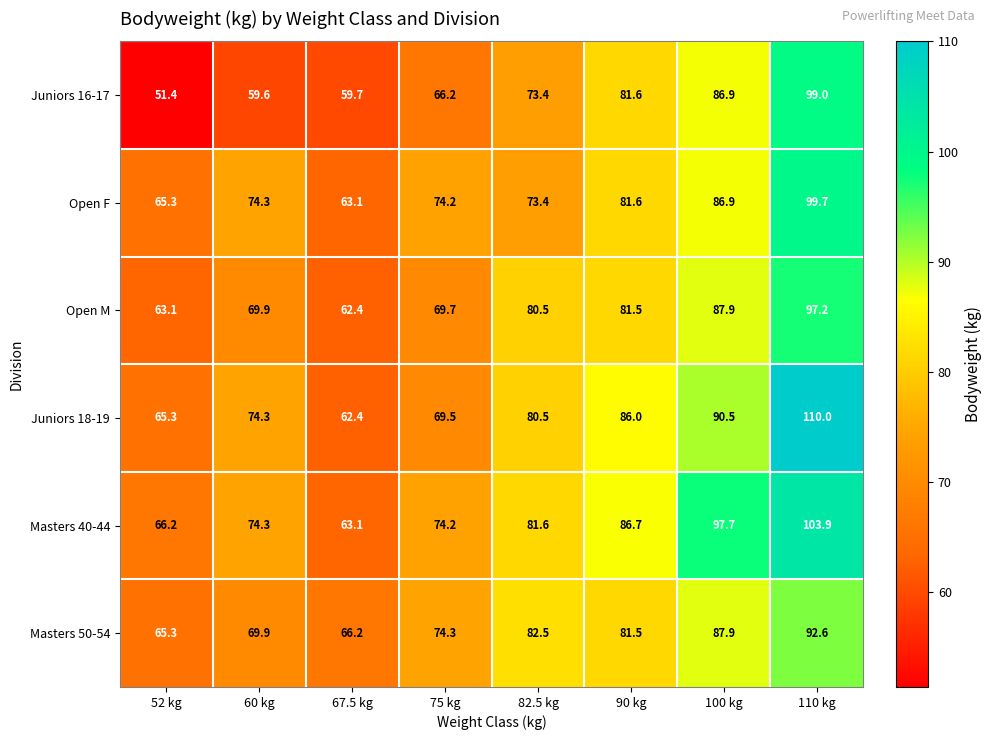

What is the average value of the Juniors 16-17 series?

72.2